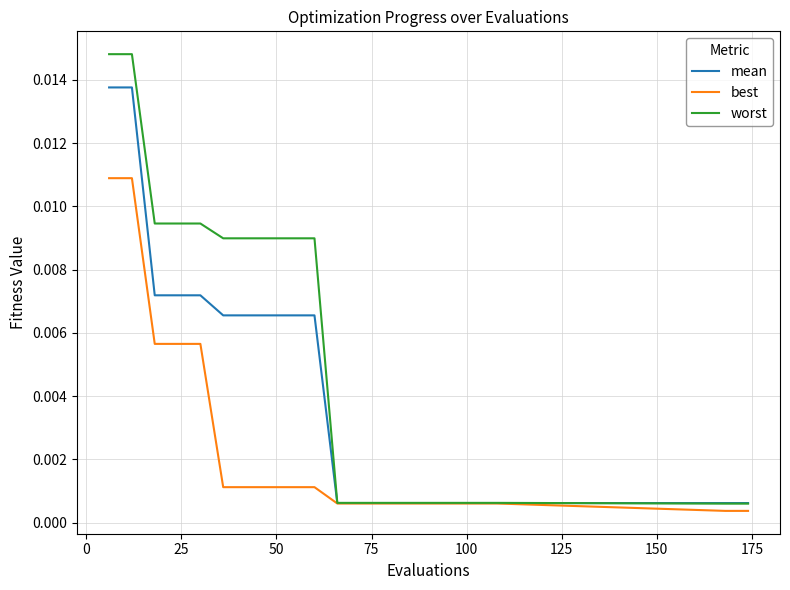

List the series in order of their overall mean, highest first.

worst, mean, best